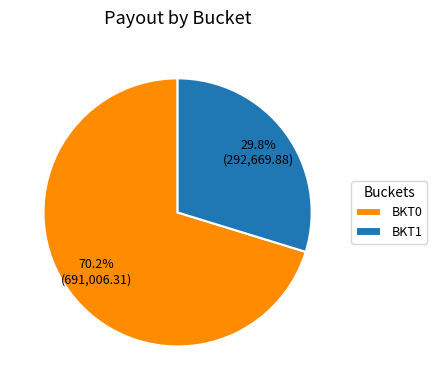

How many slices are in this pie chart?

2